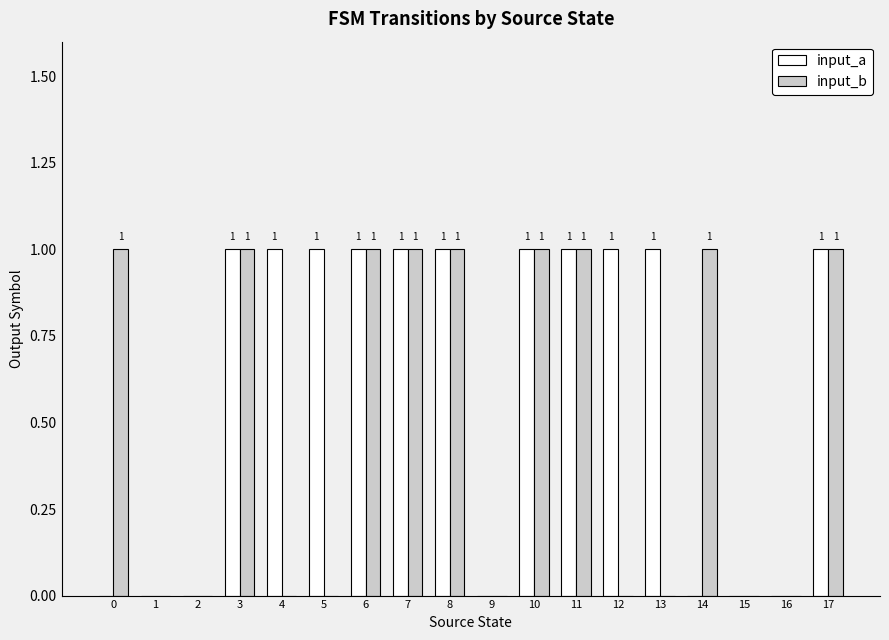

Is the value of input_b at 1 greater than the value of input_a at 17?

No